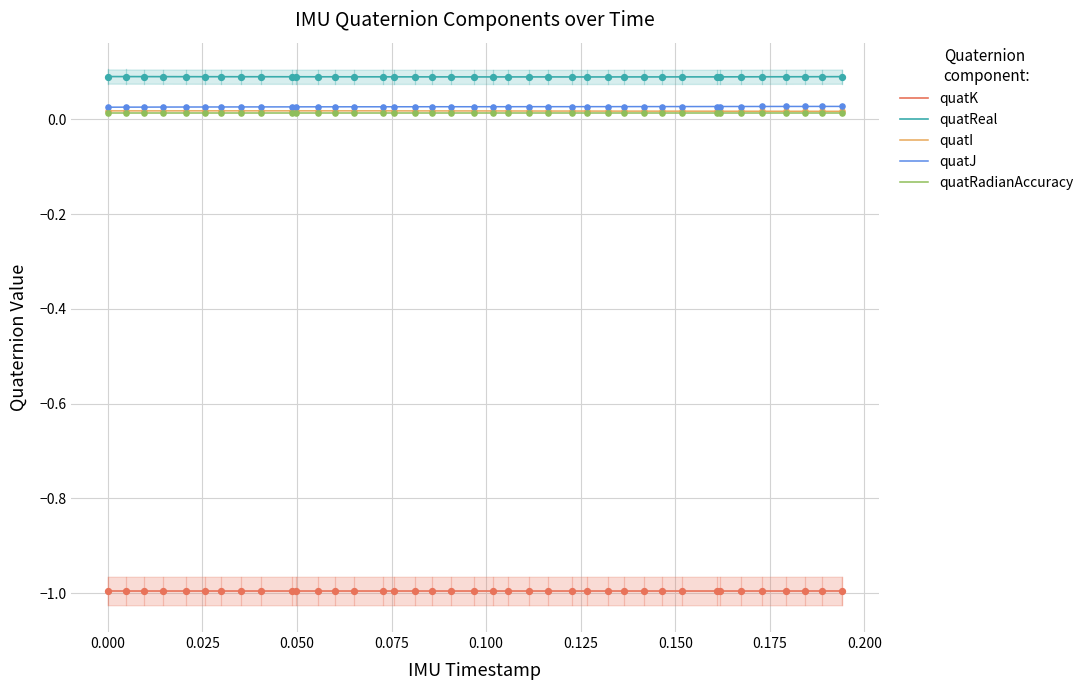

True or false: quatK and quatJ cross at least once.

False